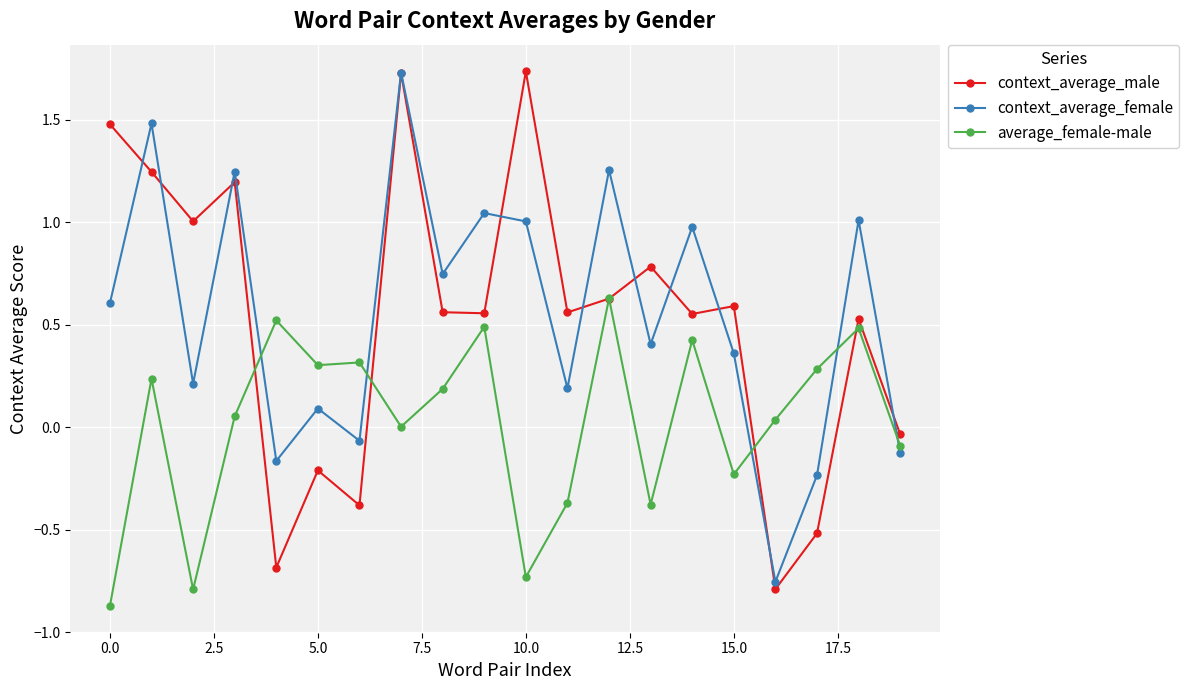

What is the smallest value displayed?

-0.9